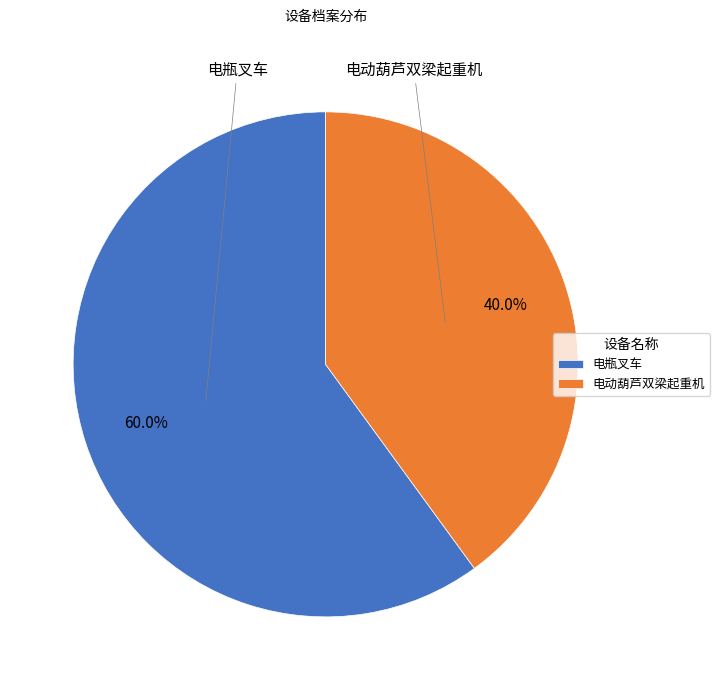

To the nearest percent, what percentage of the pie is 电瓶叉车?

60%